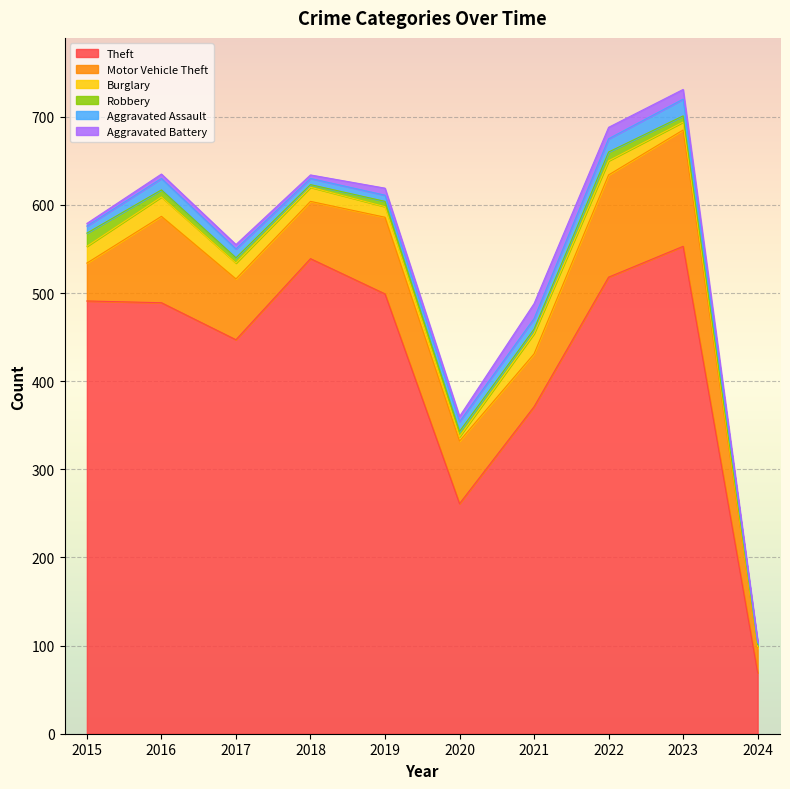

What are all the series names shown in the legend?

Theft, Motor Vehicle Theft, Burglary, Robbery, Aggravated Assault, Aggravated Battery